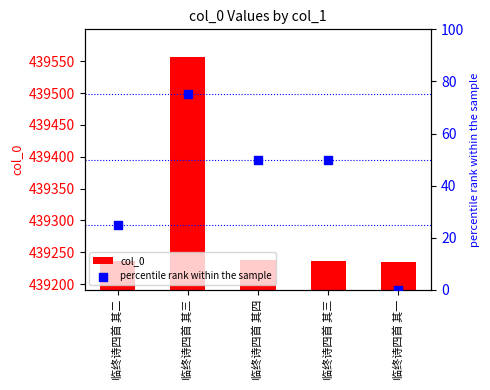

Which series has the largest total across all categories?

col_0